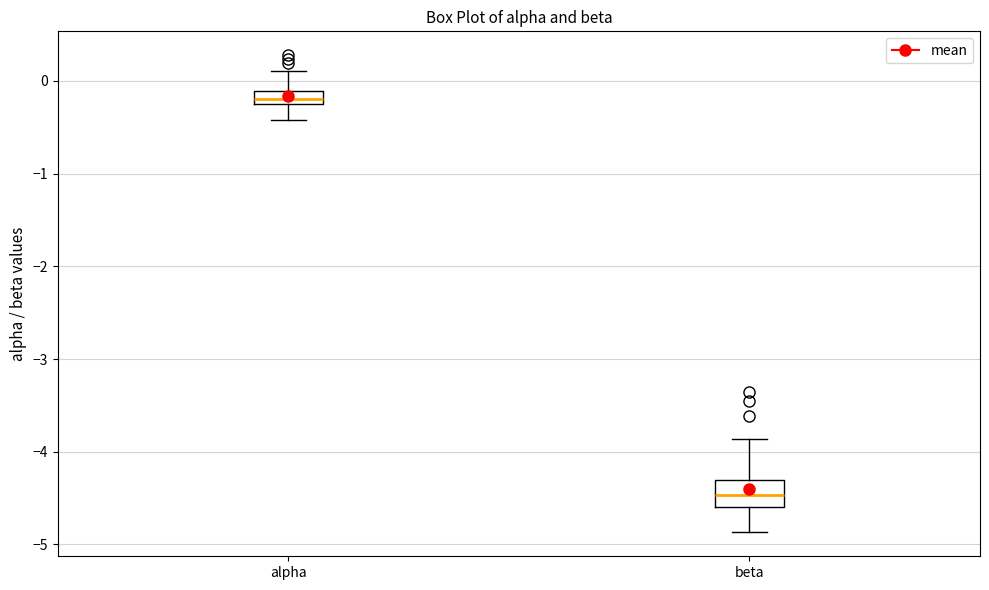

Comparing the boxes themselves (not the whiskers), which one is the tallest?

beta